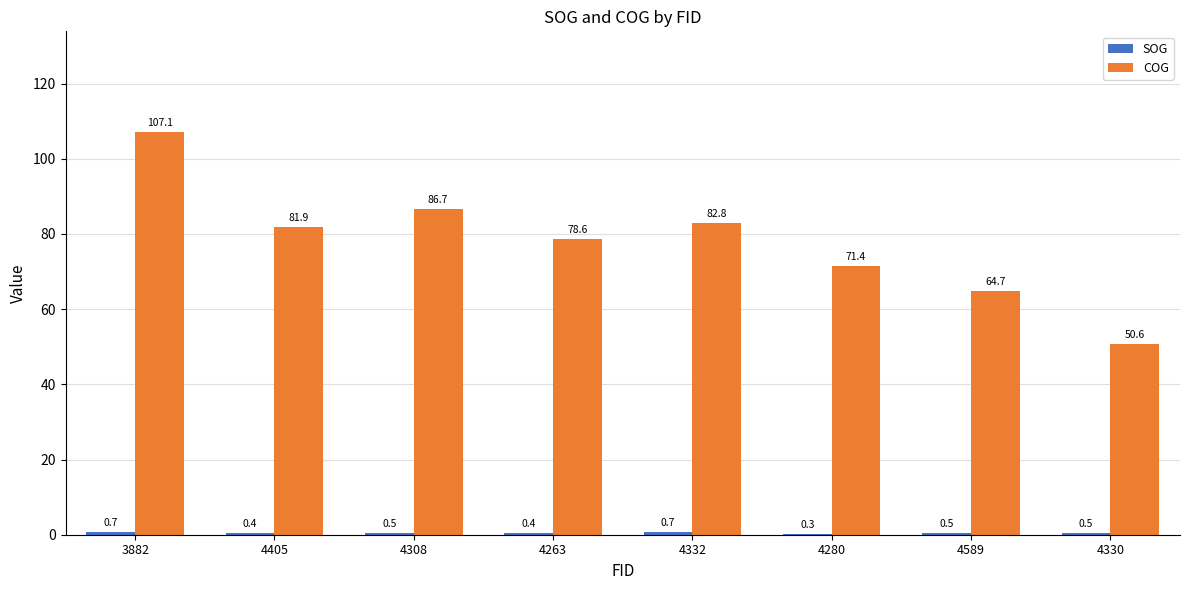

How many distinct data groups are displayed?

2